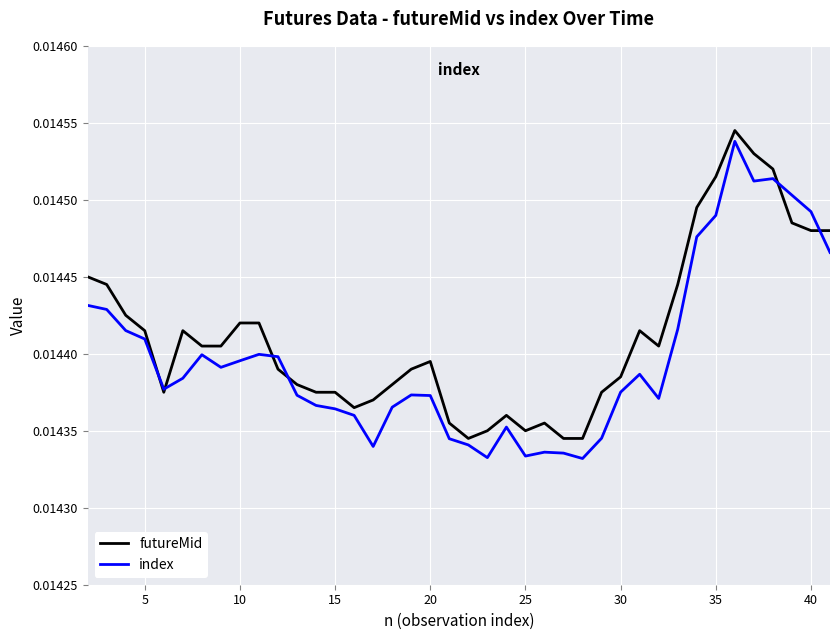

Which series has the widest spread of values?

index